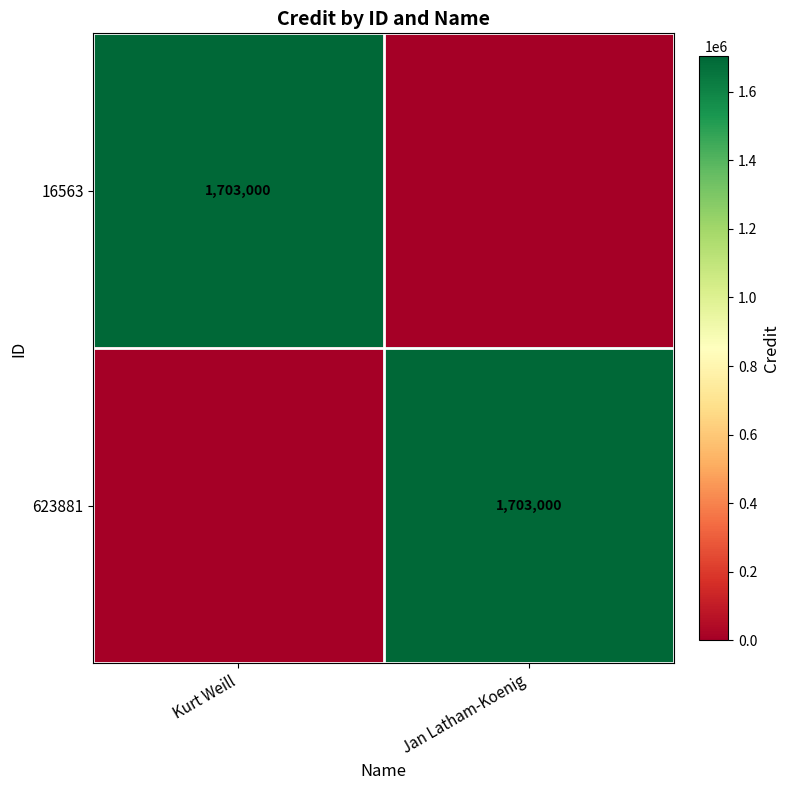

Is it true that 623881 equals 2896515 at Jan Latham-Koenig?

False